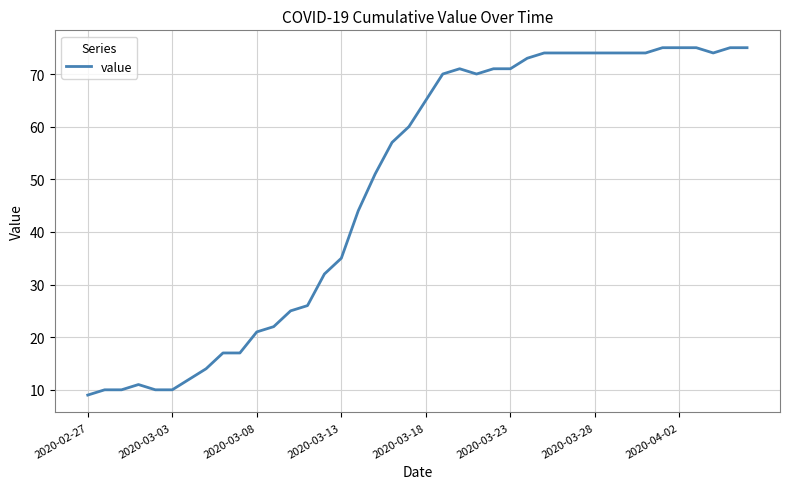

What is the minimum value shown in the chart?

9